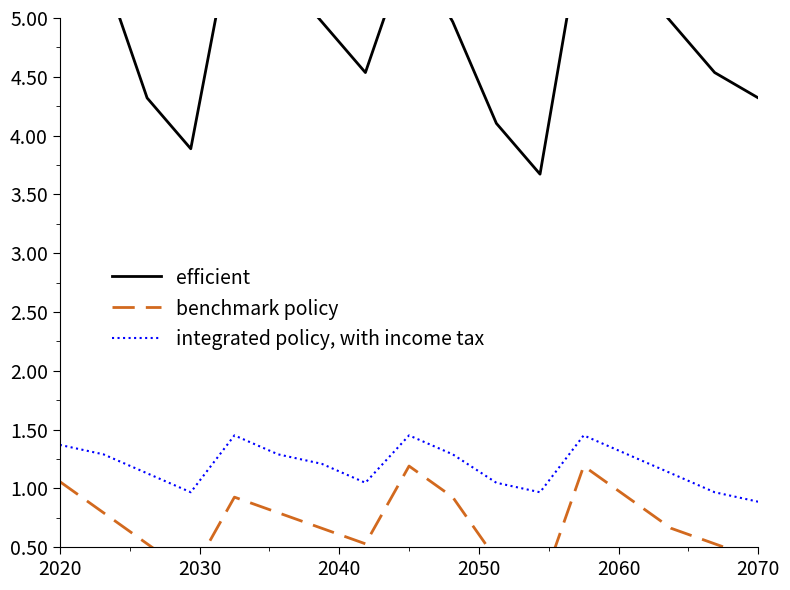

What is the lowest value of the integrated policy, with income tax series?

0.9